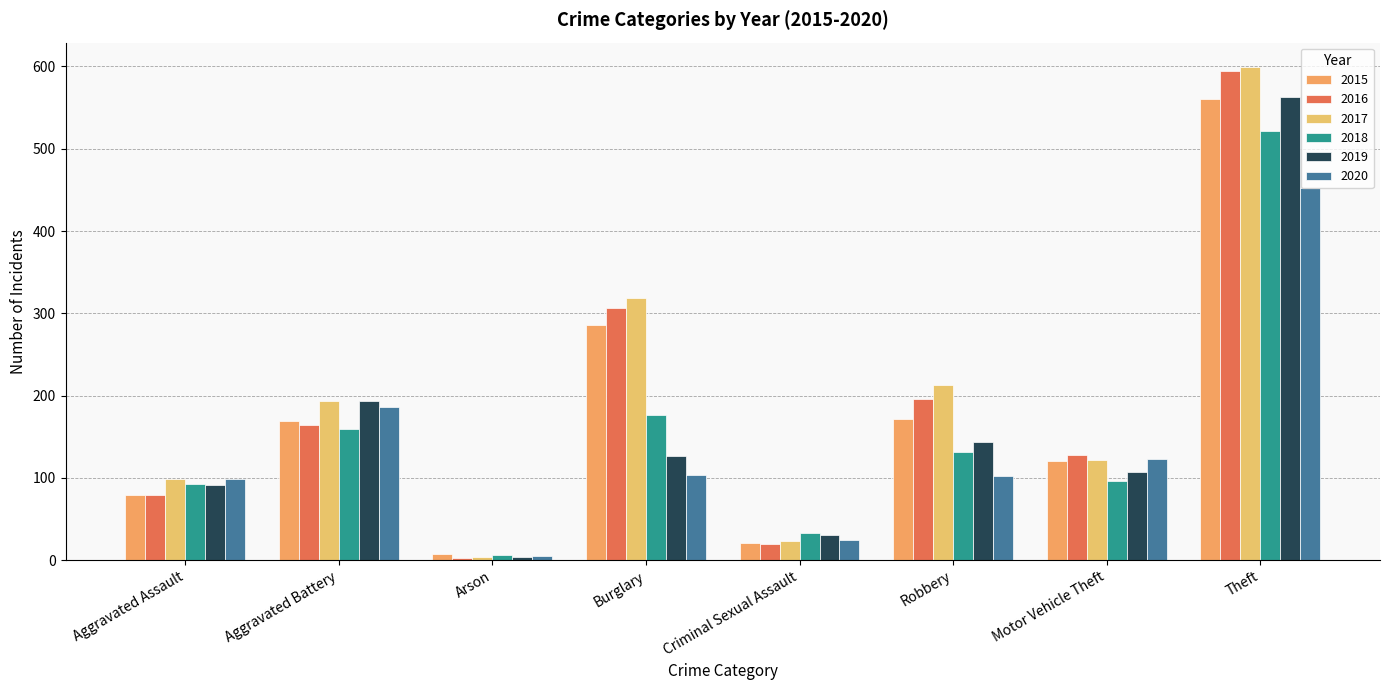

The value of 2020 at Robbery is 52. True or false?

False